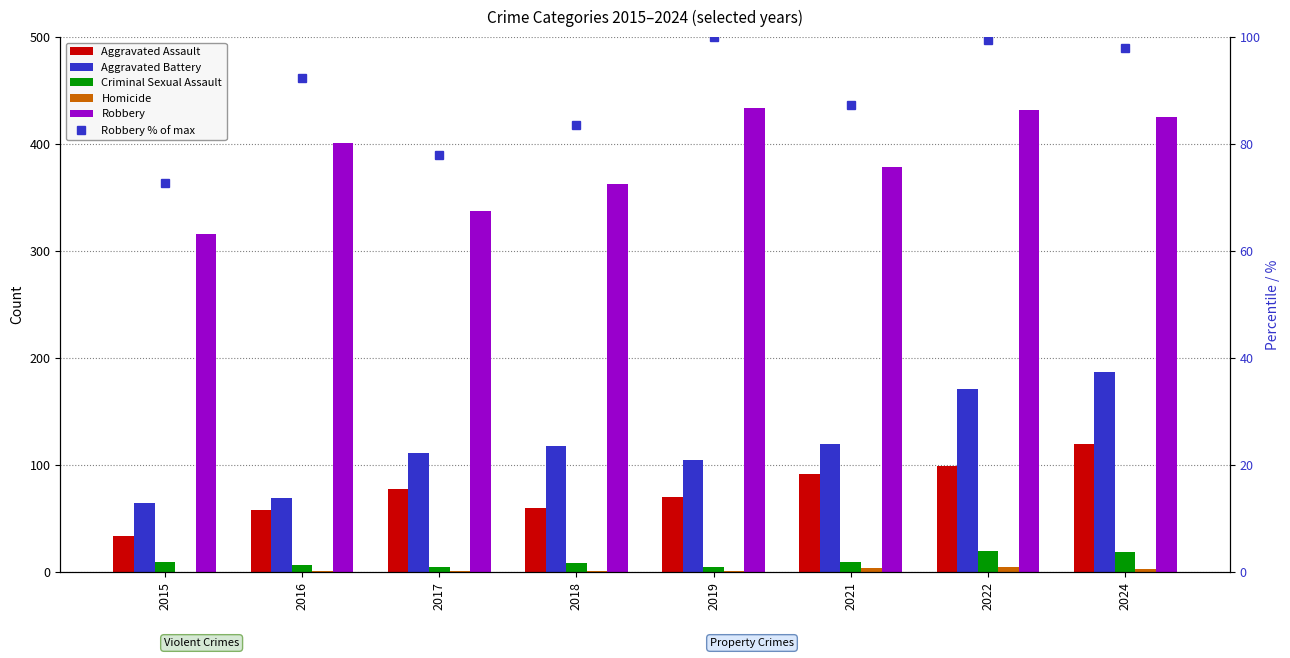

Between 2015 and 2024, which is larger?

2024